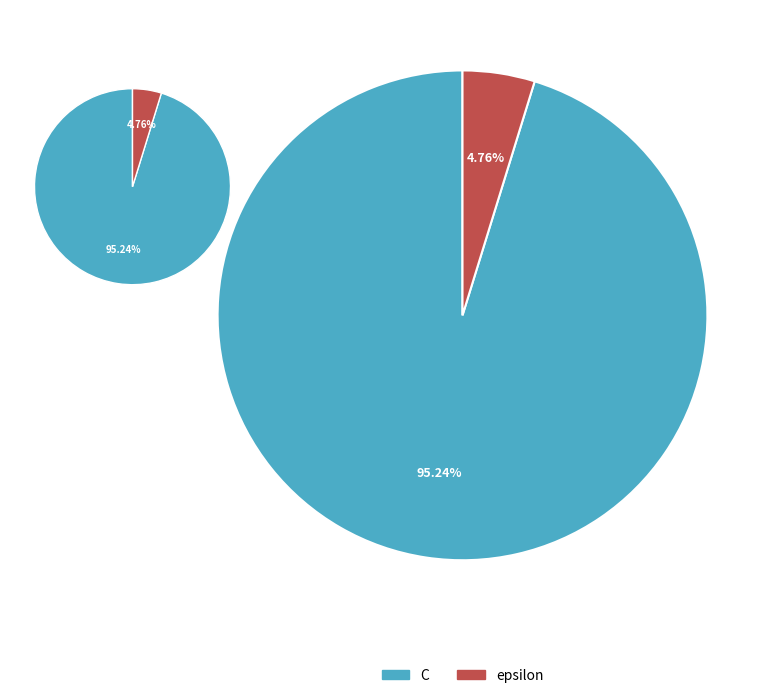

To the nearest percent, what is the average slice percentage?

50%